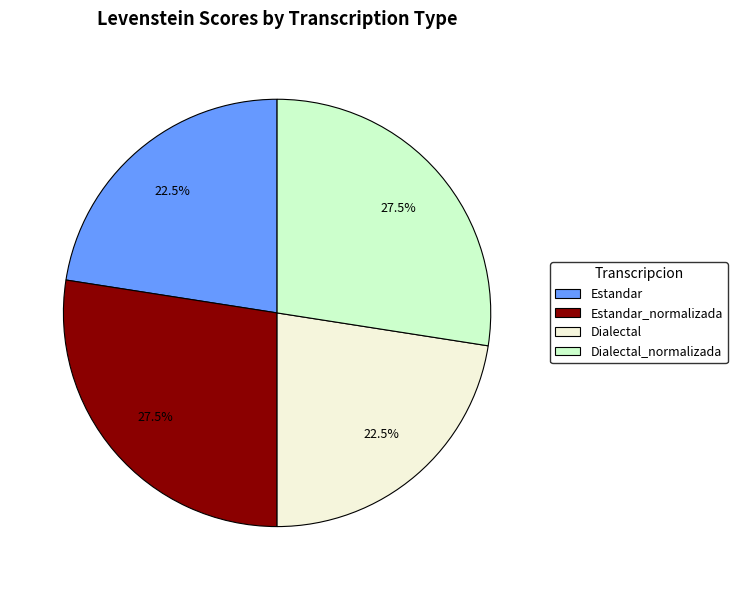

Is there a majority slice in this chart?

No